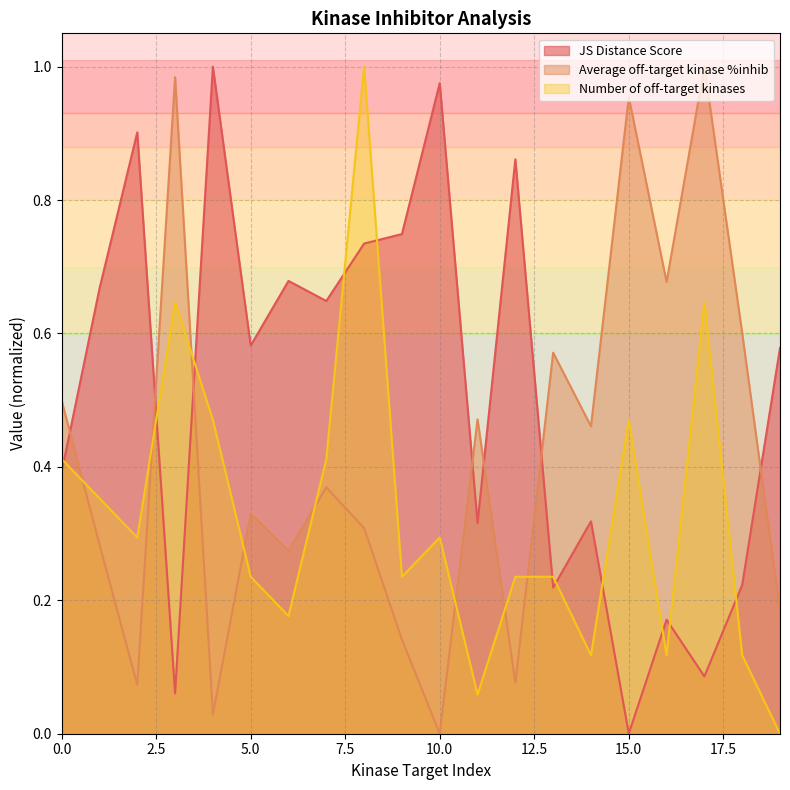

Which series ends up on top after the final intersection of JS Distance Score and Average off-target kinase %inhib?

JS Distance Score